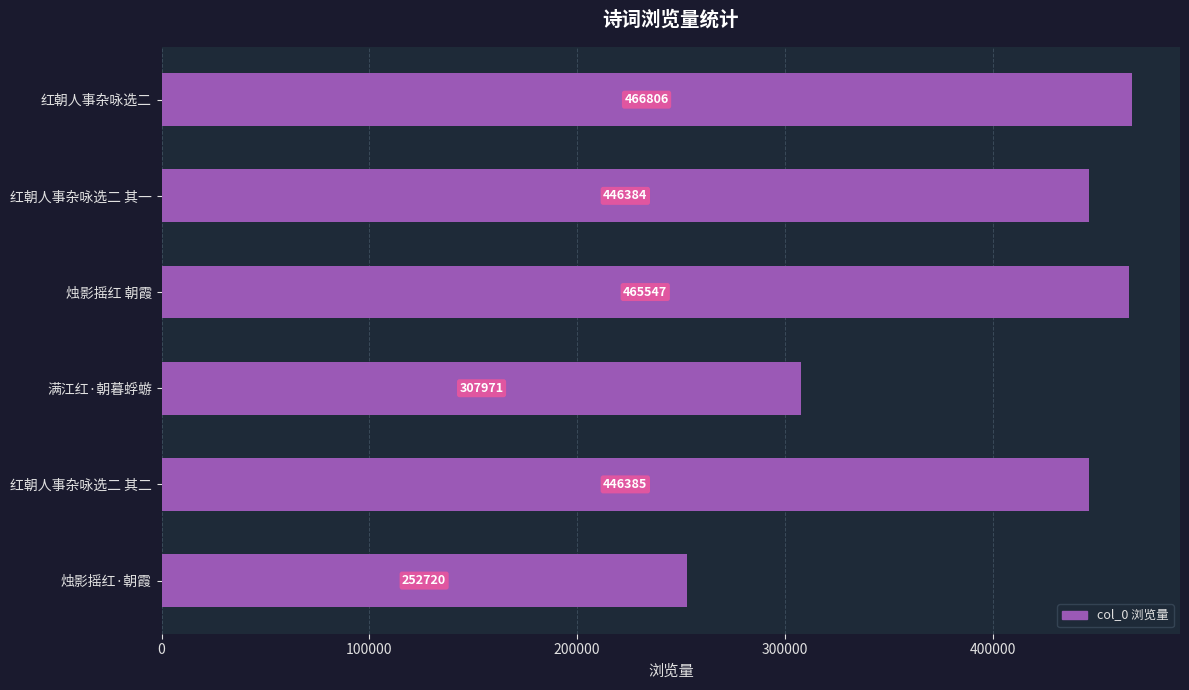

What is the label of the 4th bar from the top?

满江红·朝暮蜉蝣